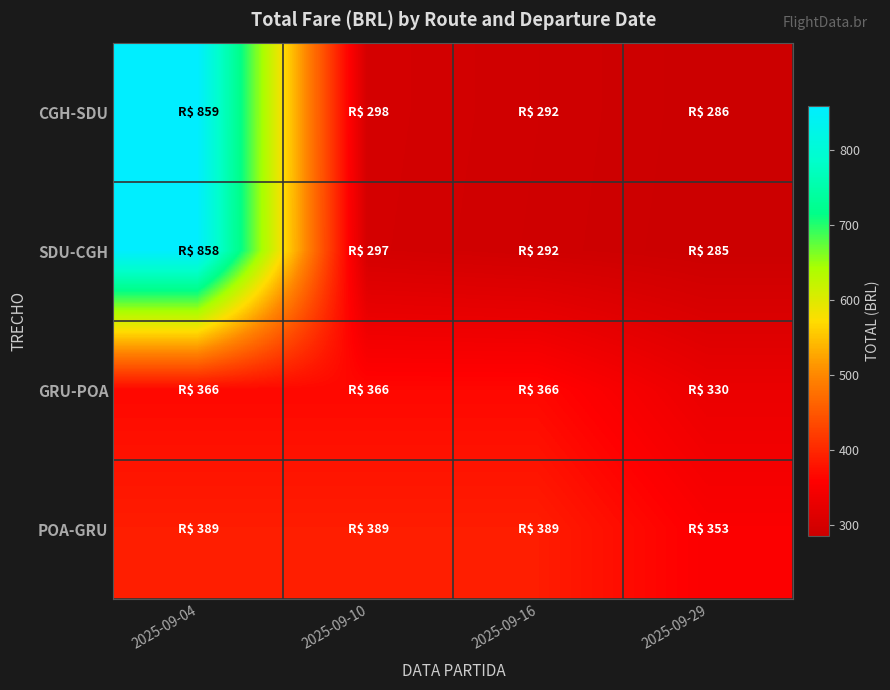

Between 2025-09-04 and 2025-09-16, which series saw the biggest shift?

SDU-CGH